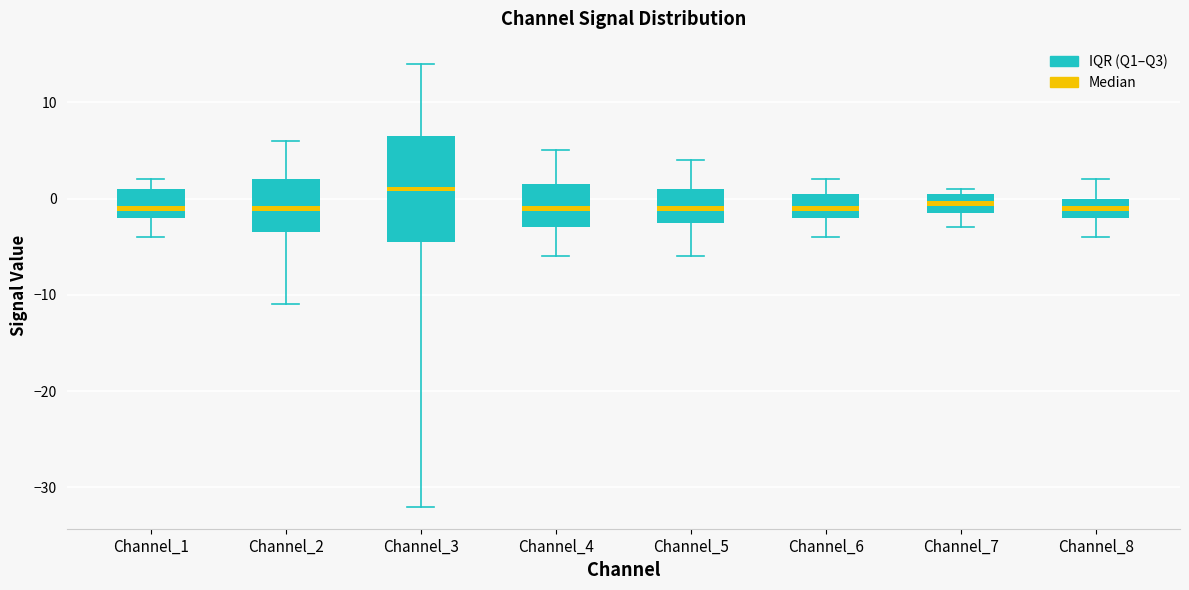

Read the Mean value at Channel_2.

-1.2